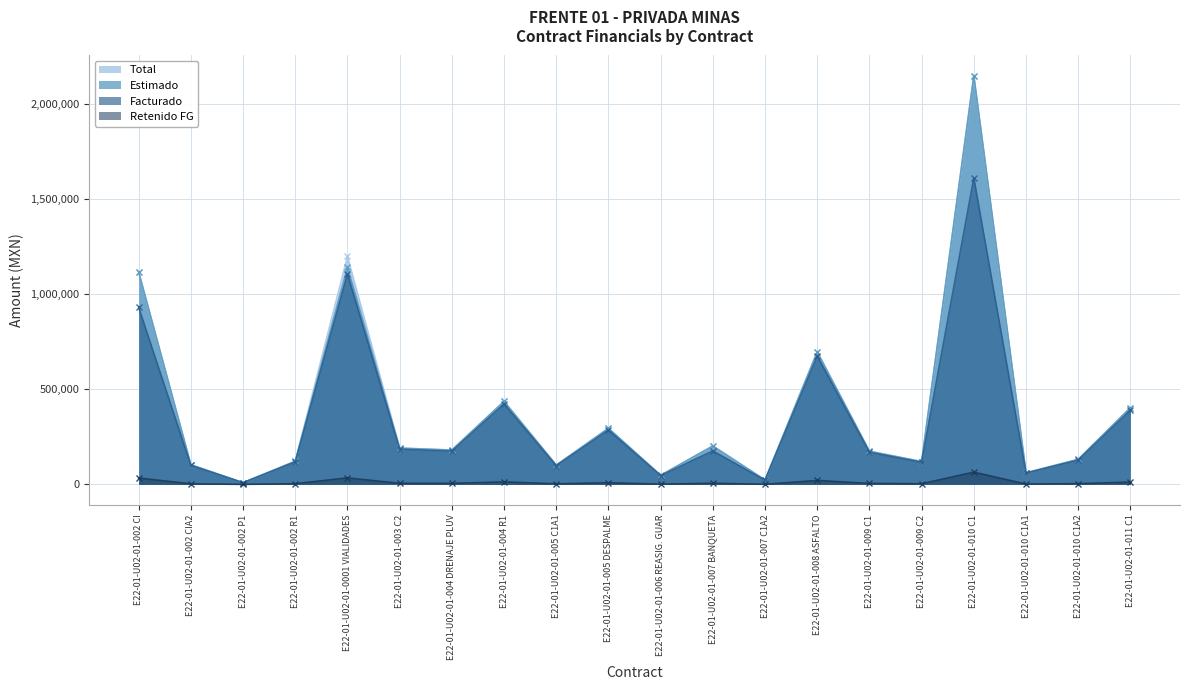

What is the label of the 4th point from the left?

E22-01-U02-01-002 R1